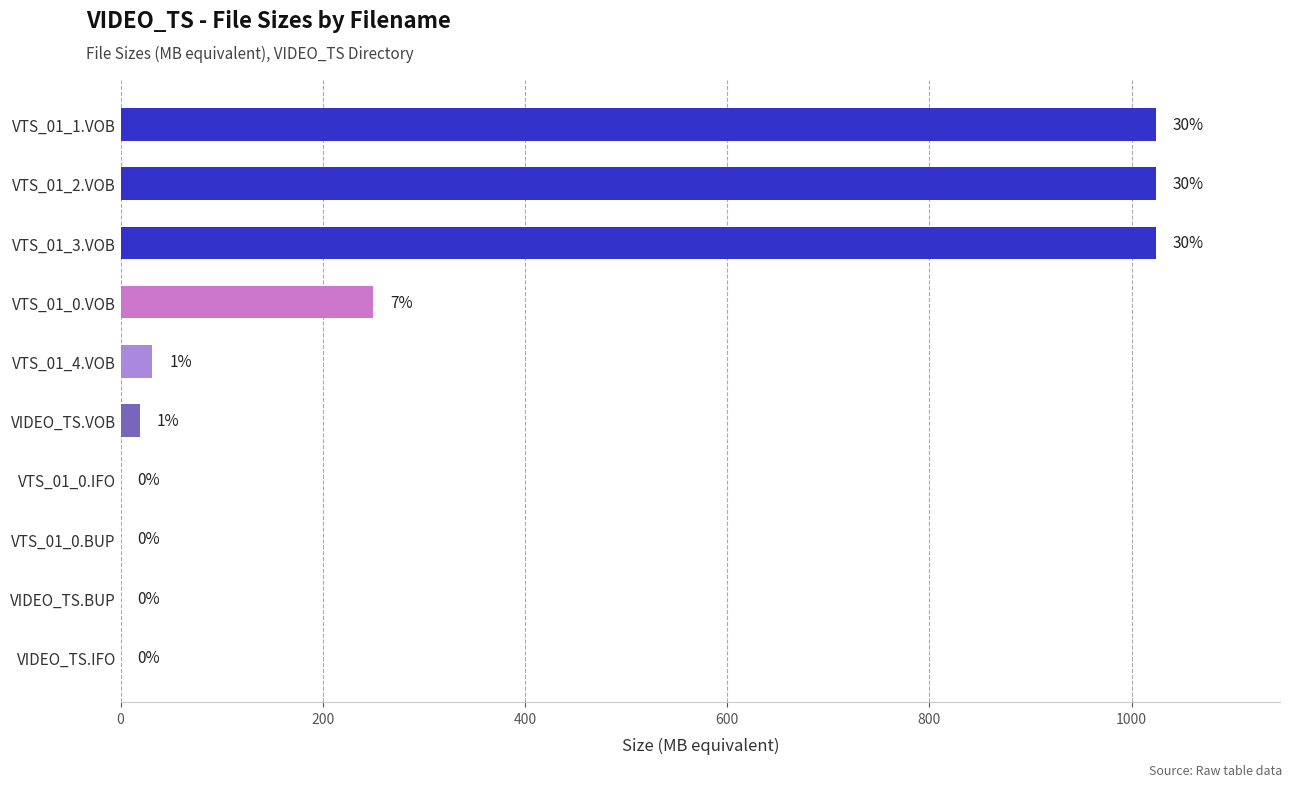

Does the chart contain any negative values?

No